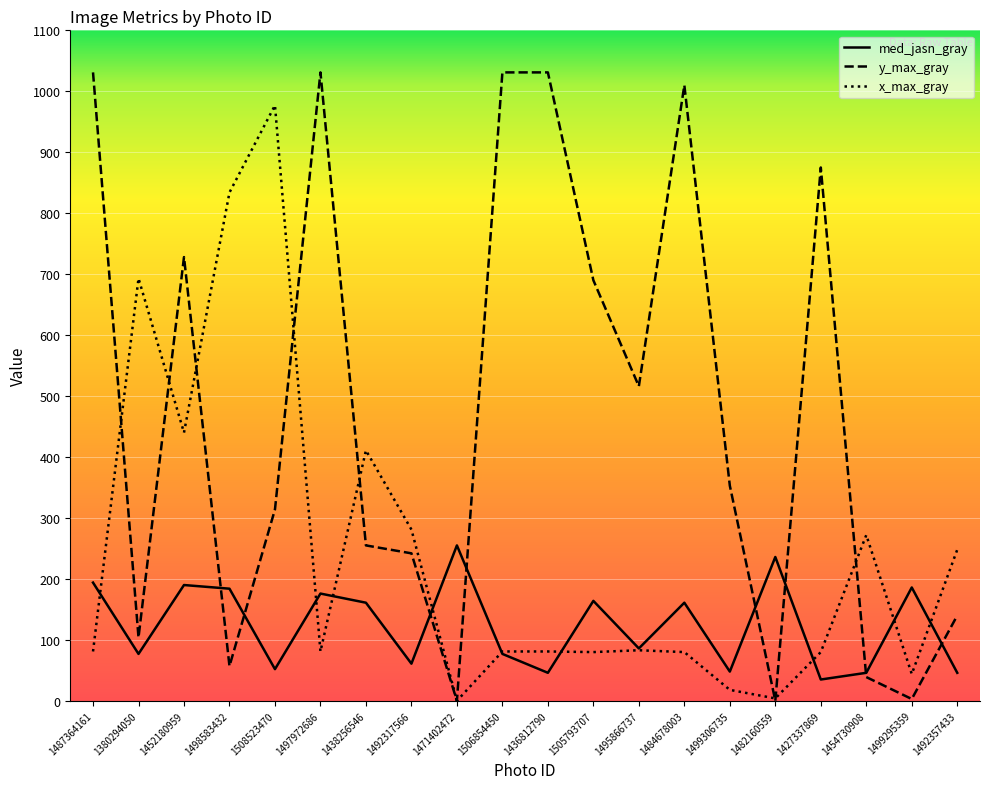

Does the chart have visible grid lines?

Yes